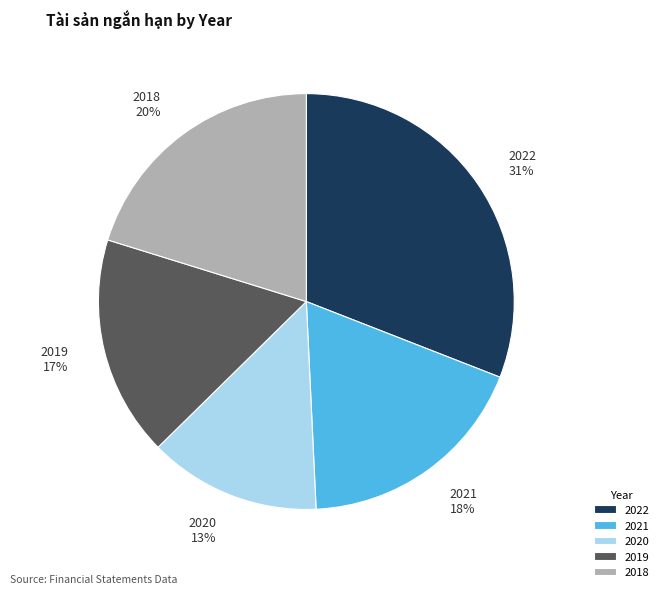

Approximately how many times larger is the value at 2021 compared to 2020?

1.4